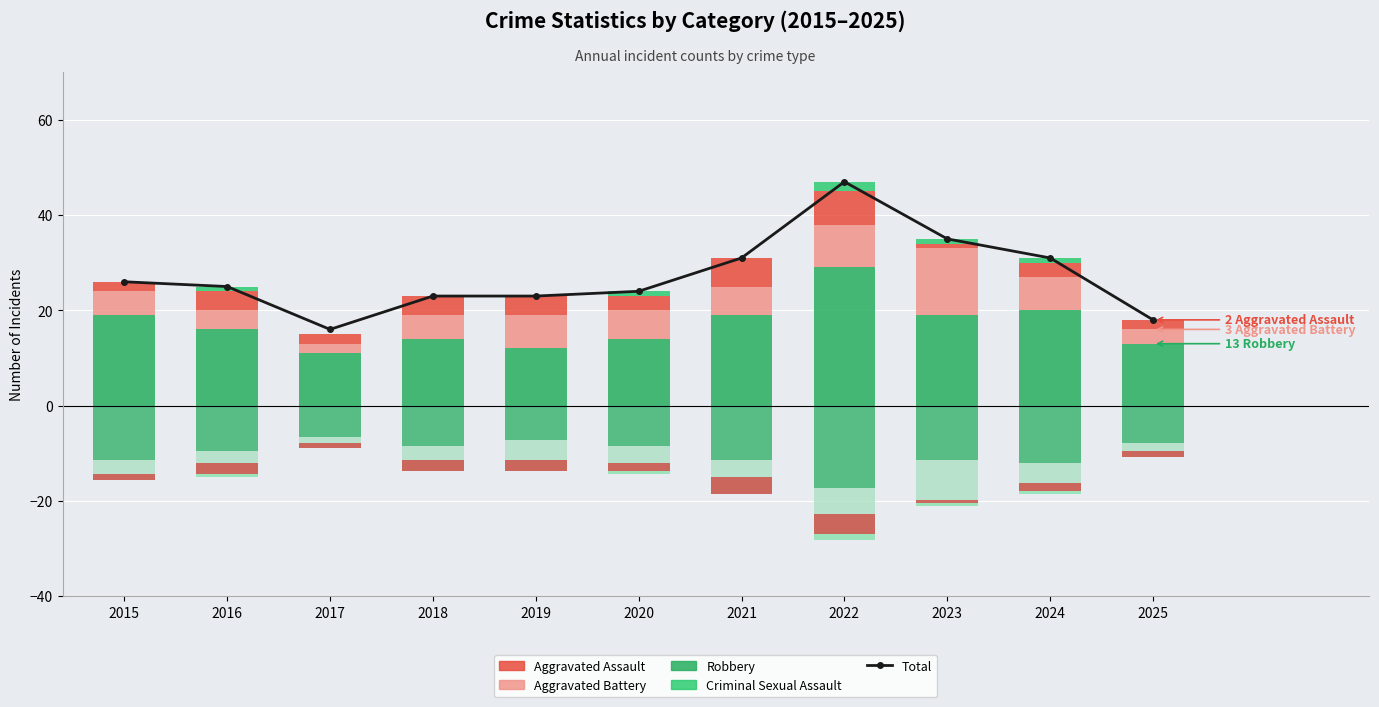

Which has a higher value, 2023 or 2016?

2023